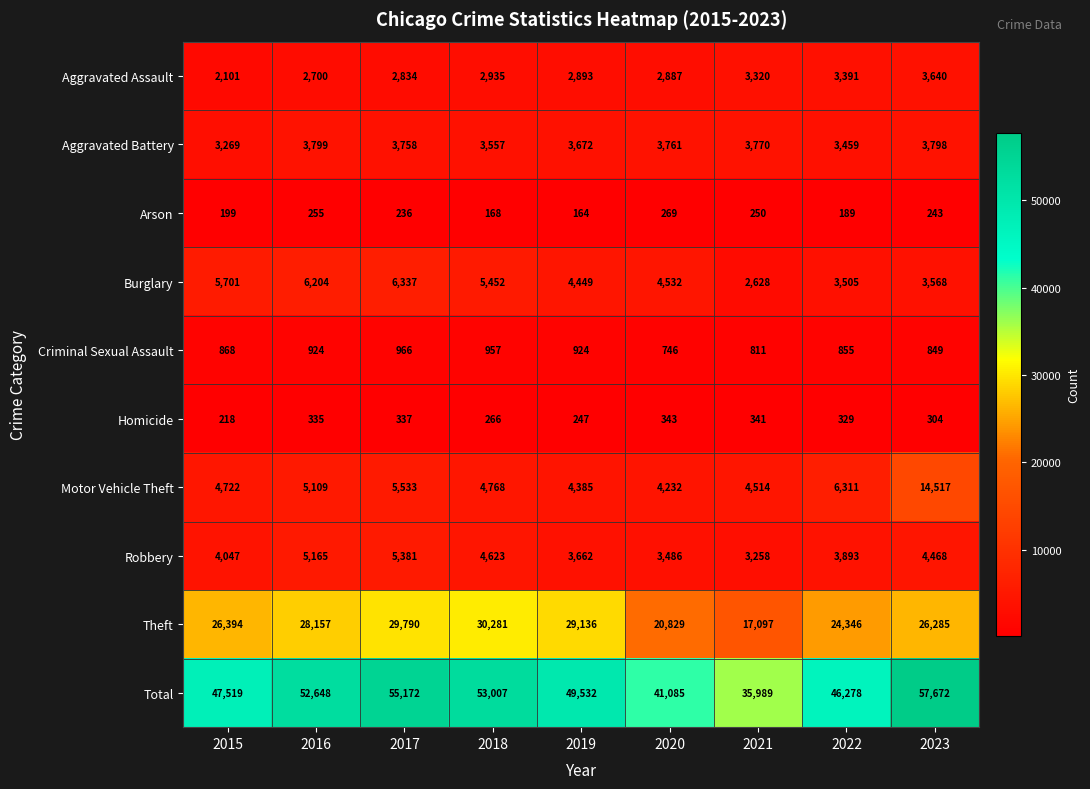

At which label does Arson first exceed 236?

2016